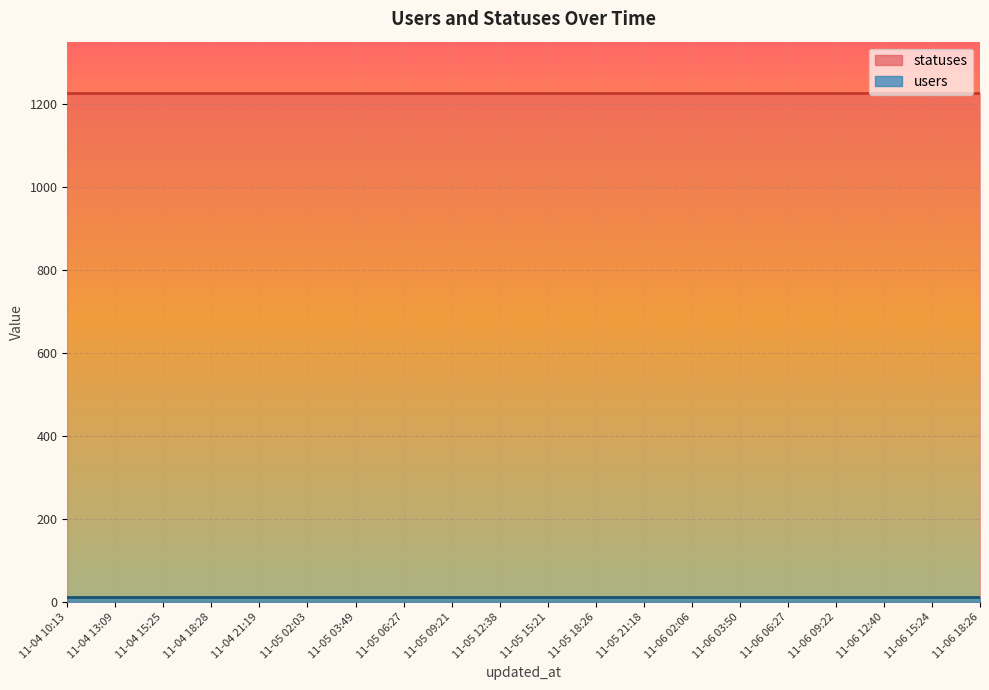

What is the label of the 15th point from the right?

2022-11-05 02:03